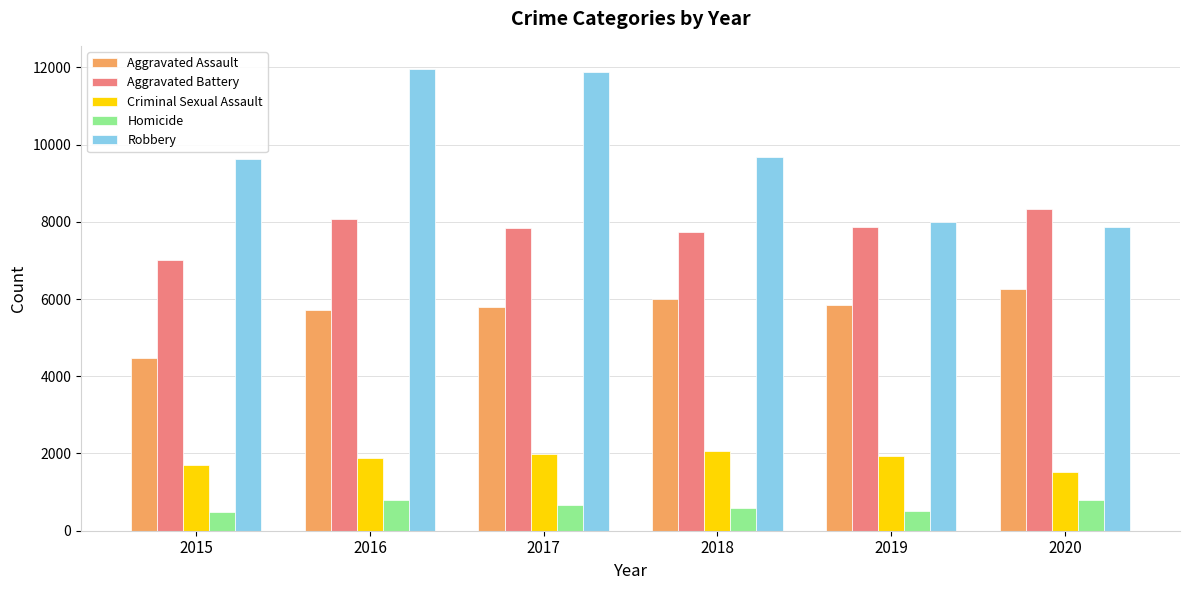

Between 2015 and 2018, which series saw the biggest shift?

Aggravated Assault